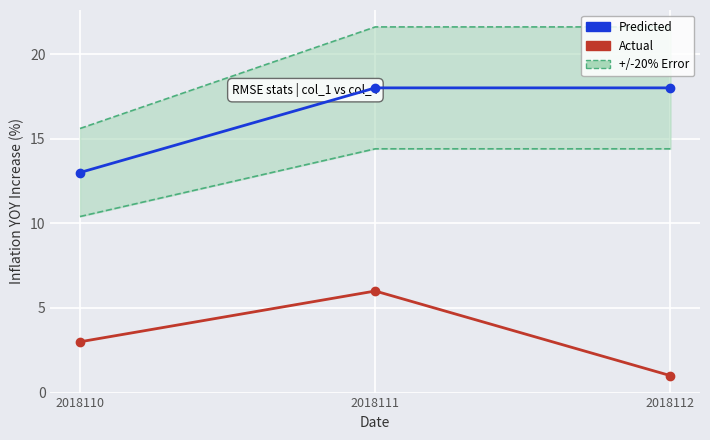

What is the spread (max minus min) of values at 2018112?

17